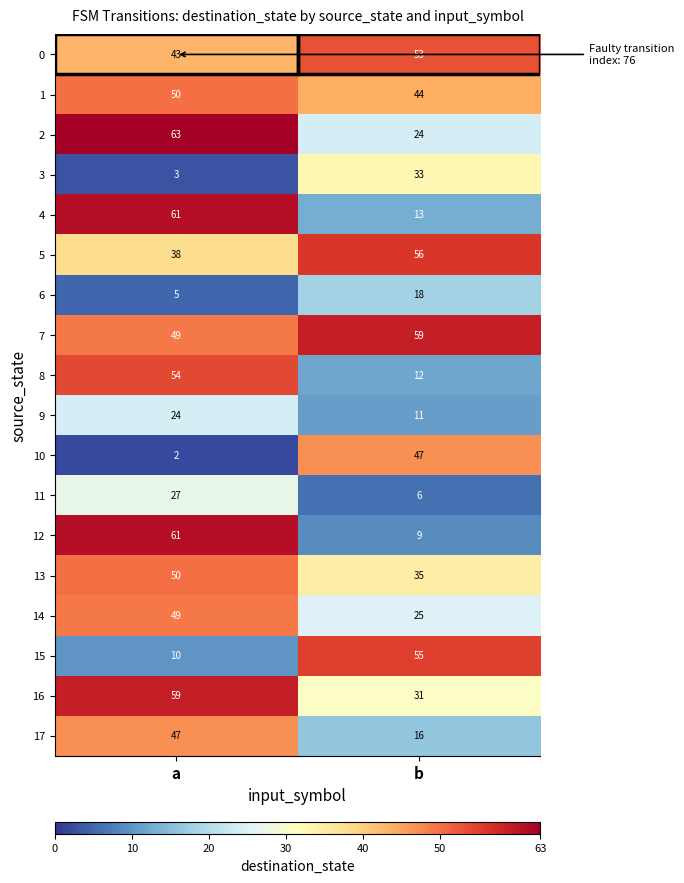

At which category is the sum across all series the highest?

a